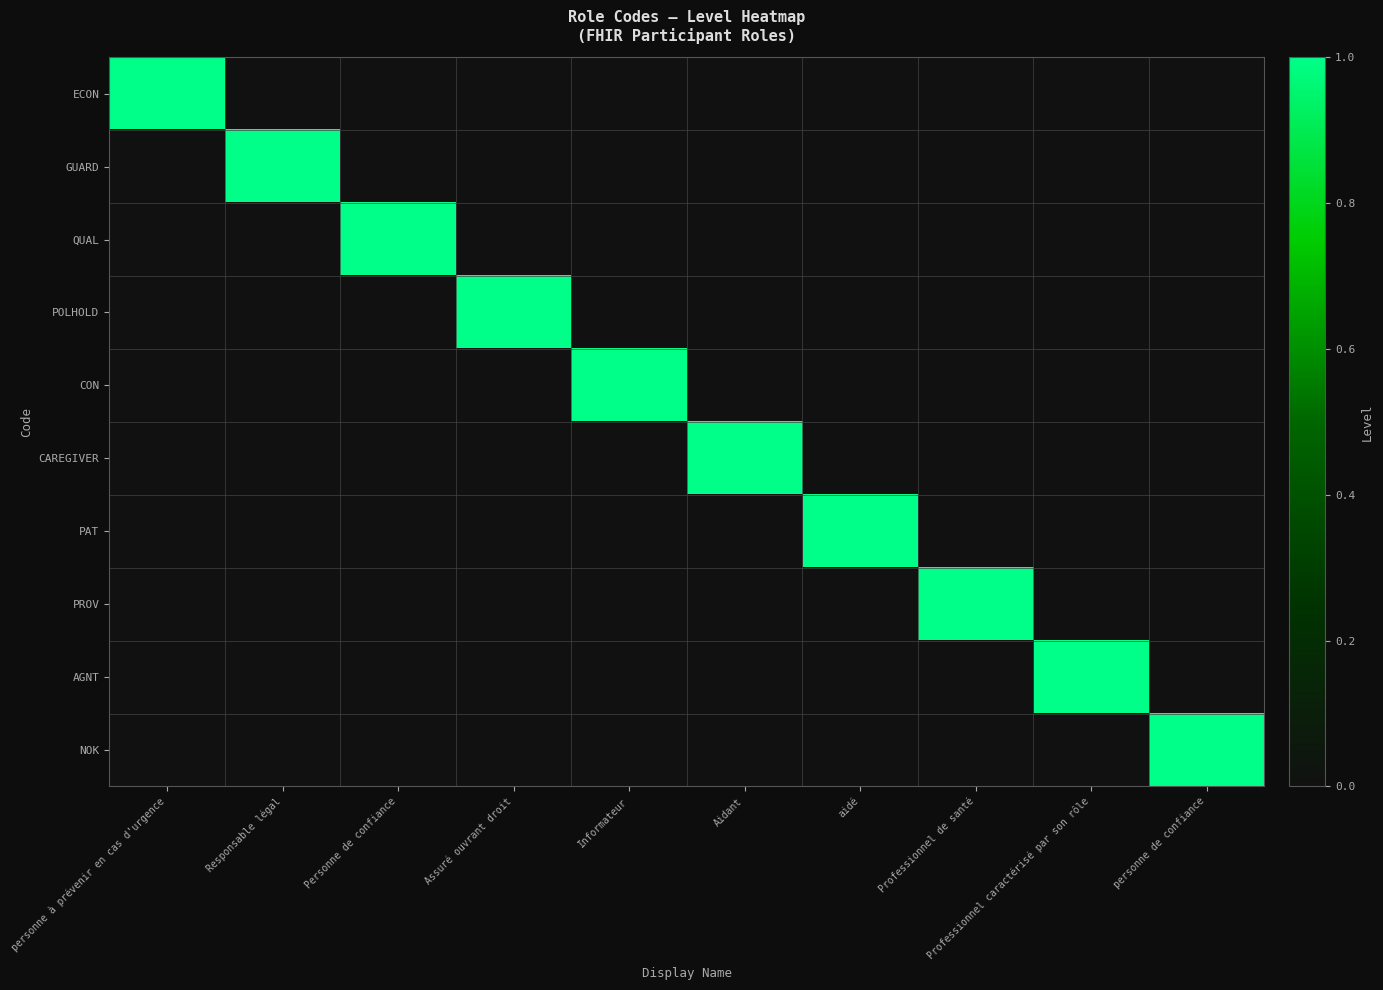

The GUARD series shows 1 at Responsable légal. True or false?

True